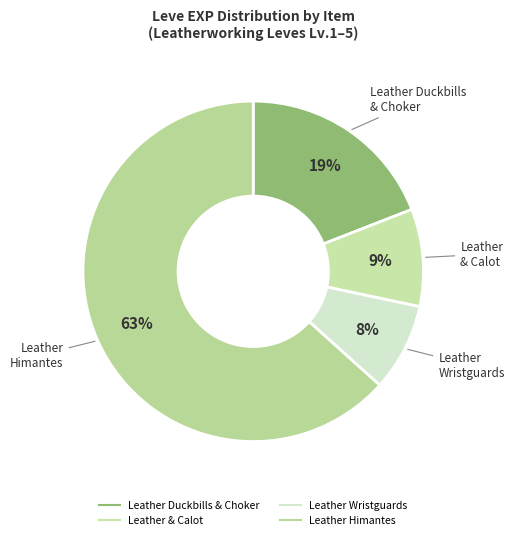

How many segments does this pie chart have?

4